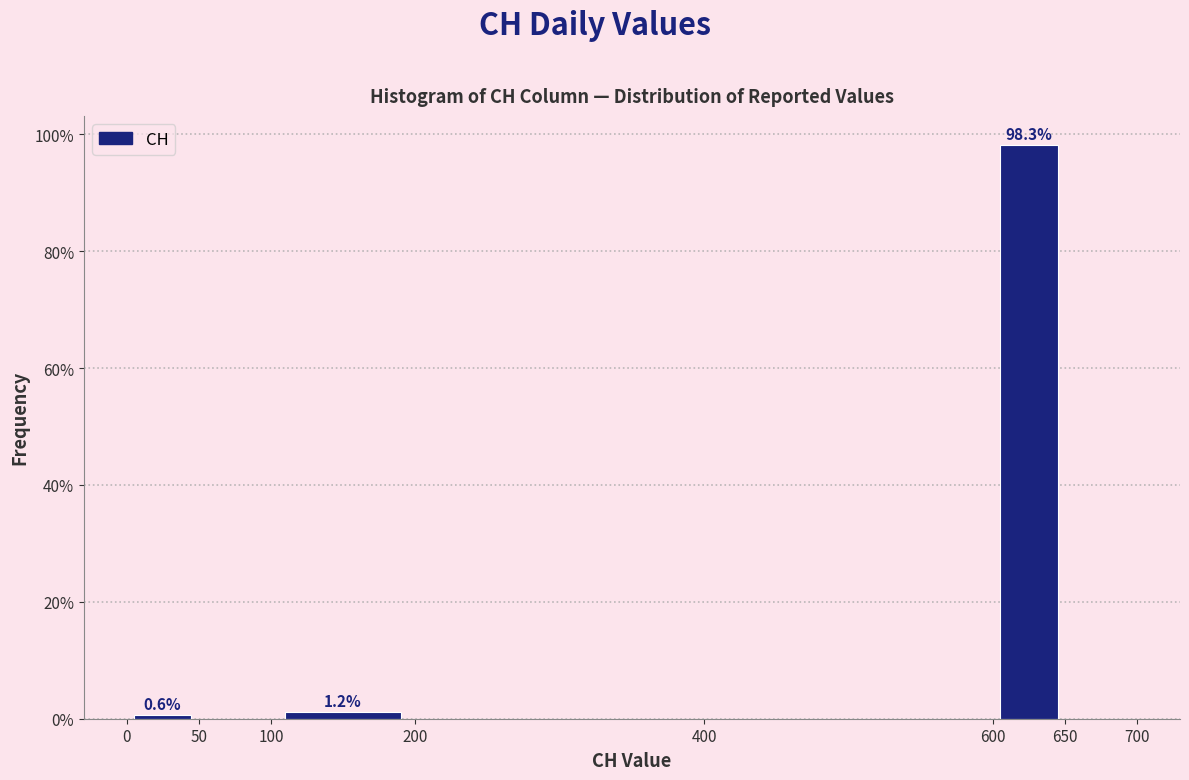

Over which range of the x-axis is the bar tallest?

600 to 650